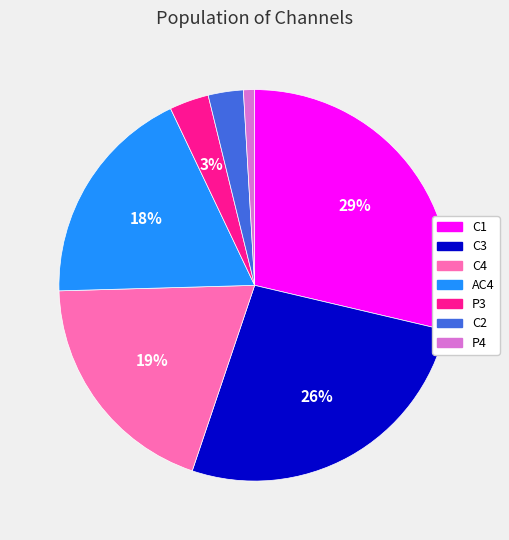

How many slices are in this pie chart?

7